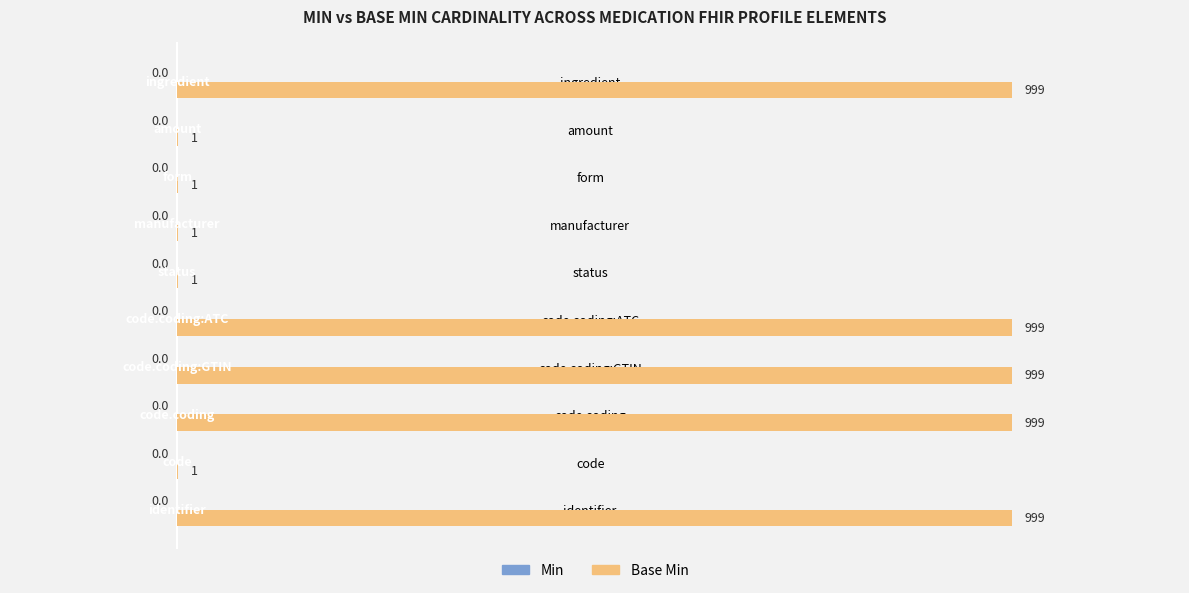

Approximately how many times larger is the value at code.coding compared to ingredient?

1.0